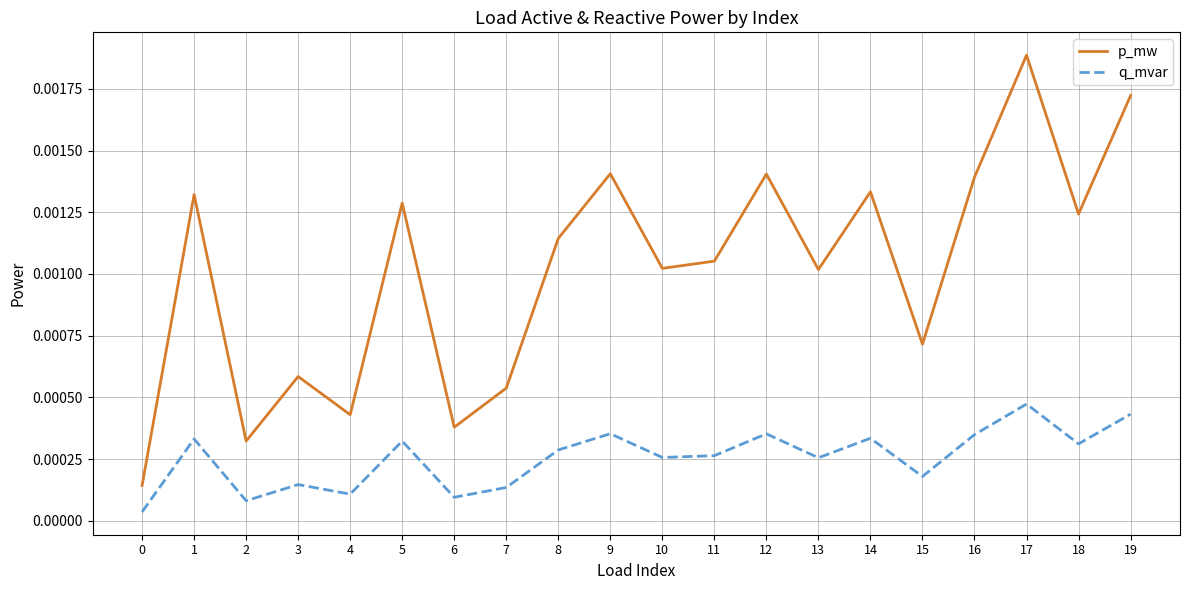

Which category has the highest value in the p_mw series?

17